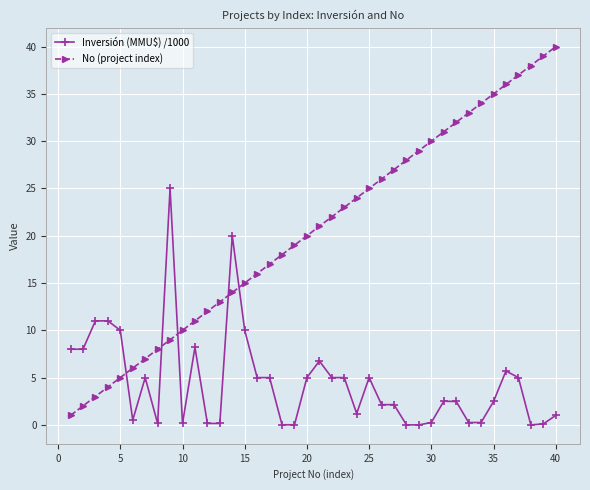

What is the average value of the Inversión (MMU$) /1000 series?

4.5